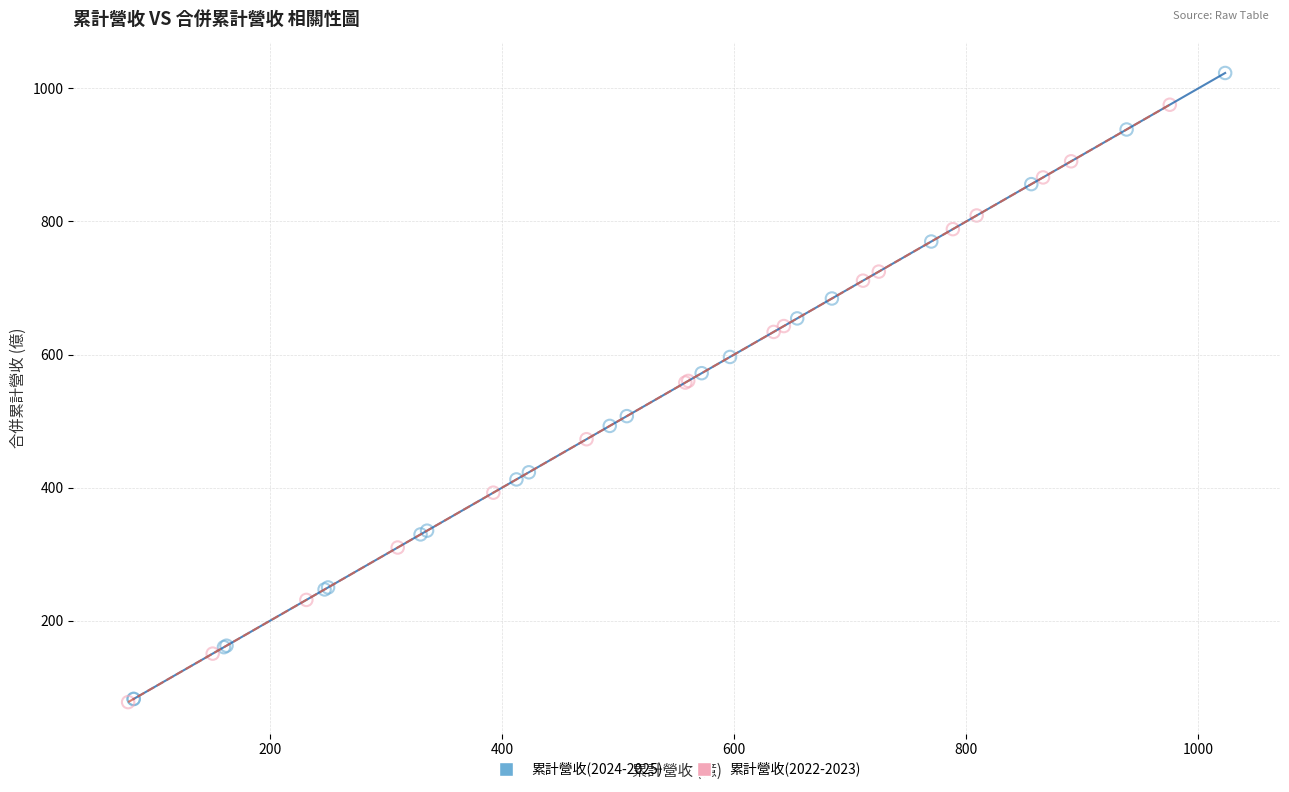

Which series reaches the maximum Y coordinate?

累計營收(2024-2025)